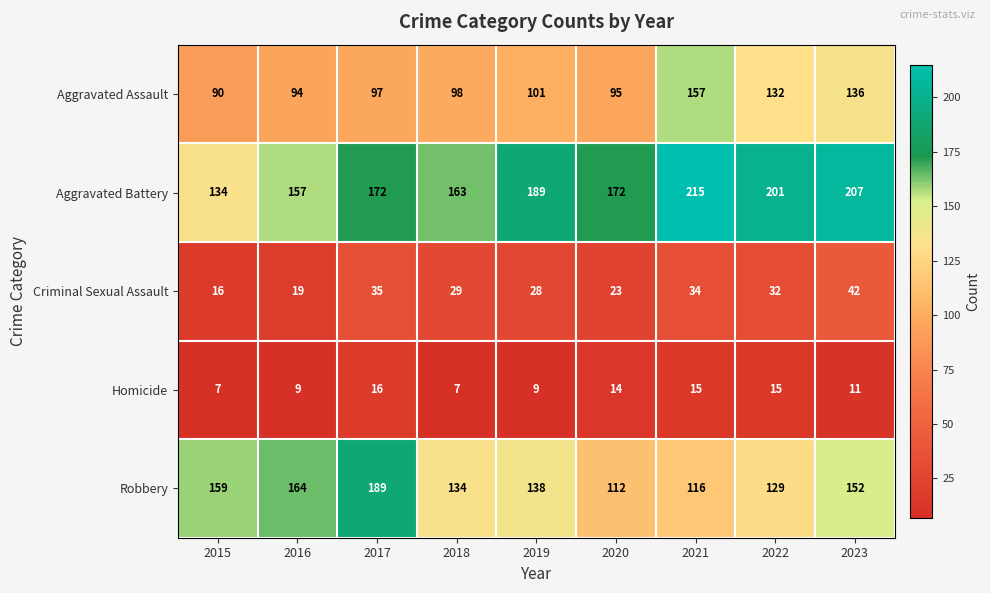

True or false: Homicide has a value of 7 at 2015.

True